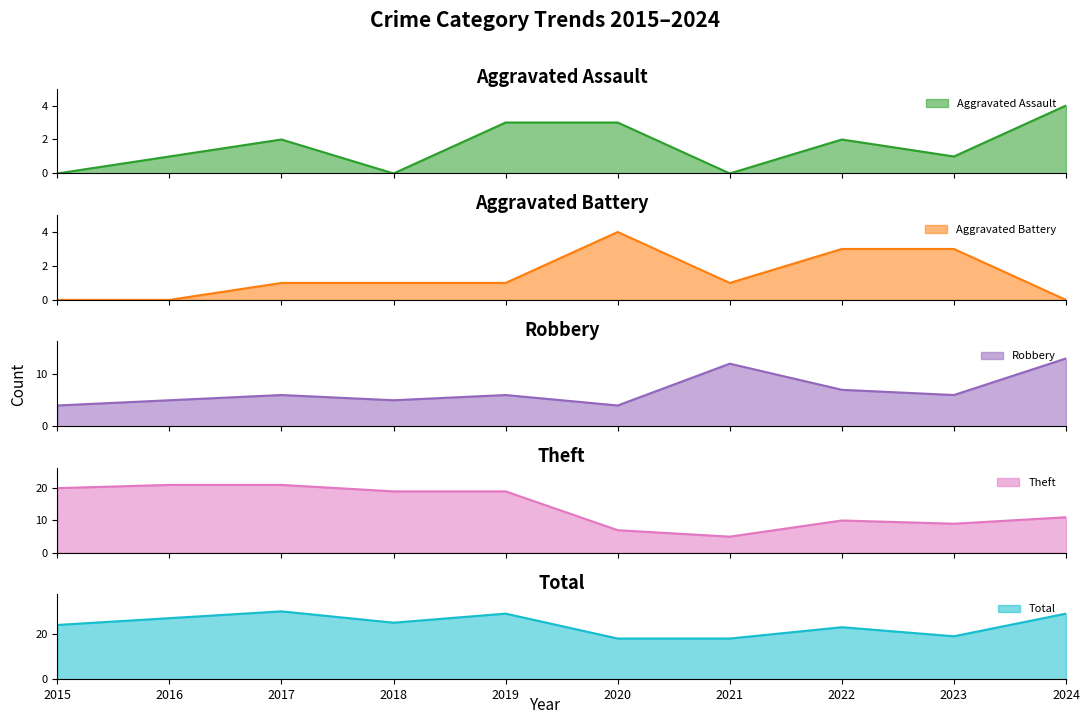

How many times do Aggravated Battery and Aggravated Assault cross each other?

4